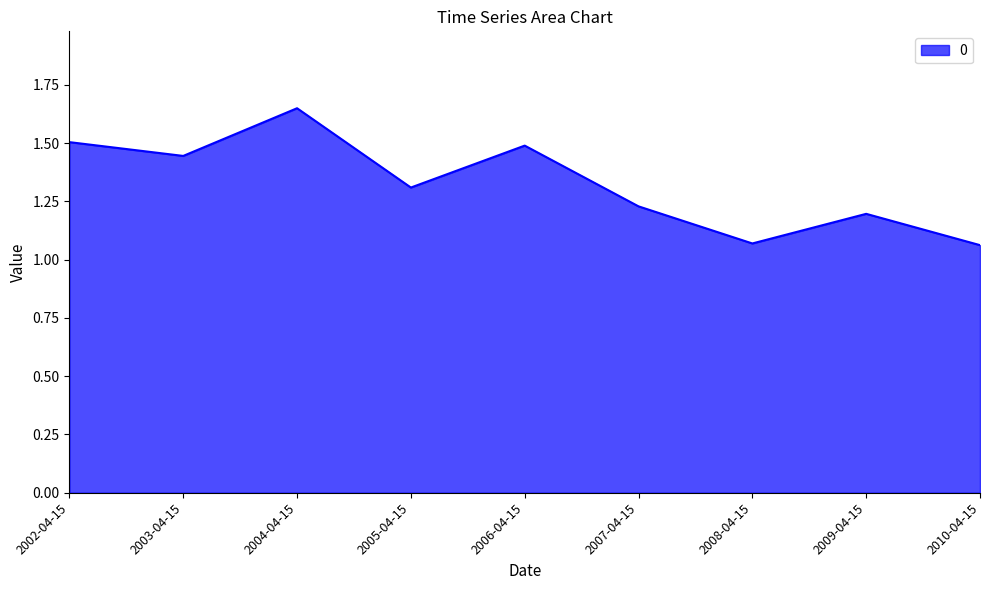

What is the change in value from 2004-04-15 to 2009-04-15?

-0.5